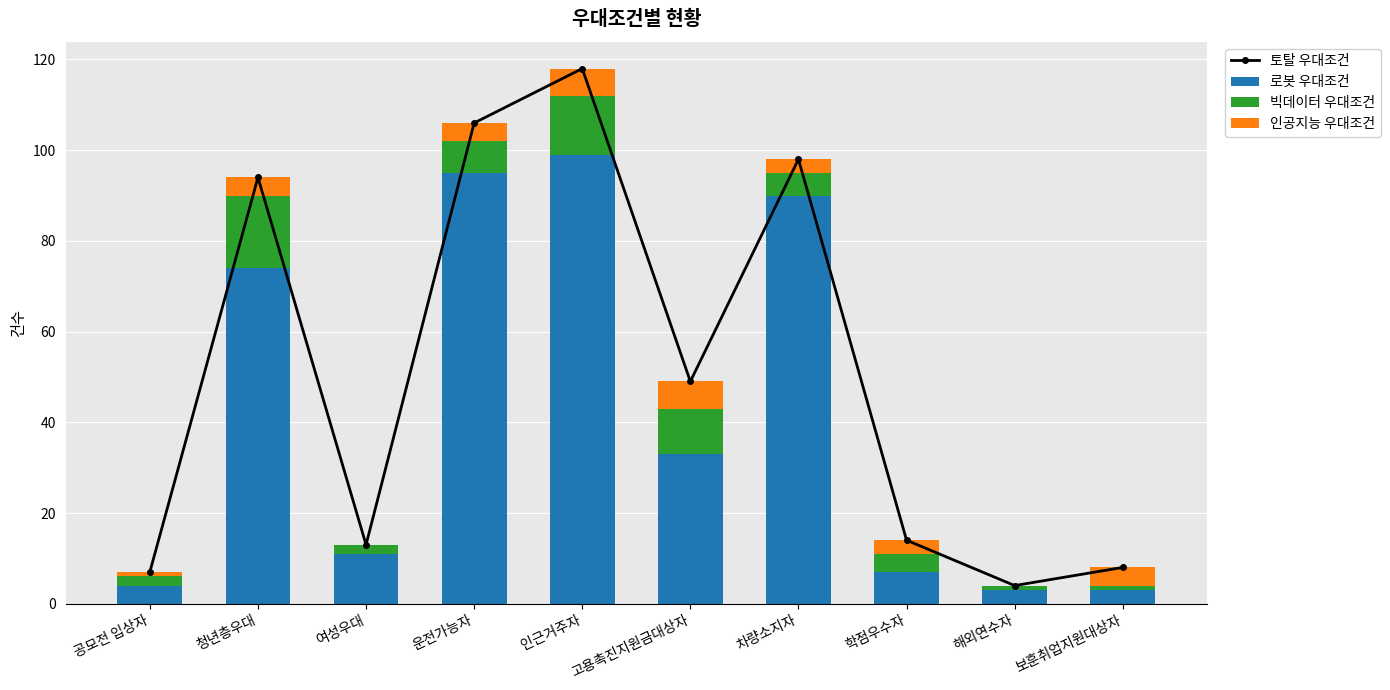

What is the value of the 빅데이터 우대조건 bar at the 1st from the left?

2